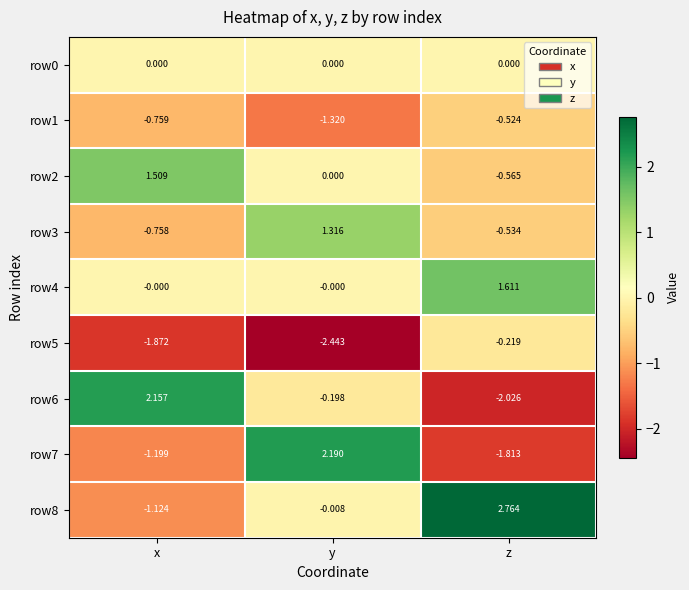

Rank the categories by row3 value from lowest to highest.

x, z, y